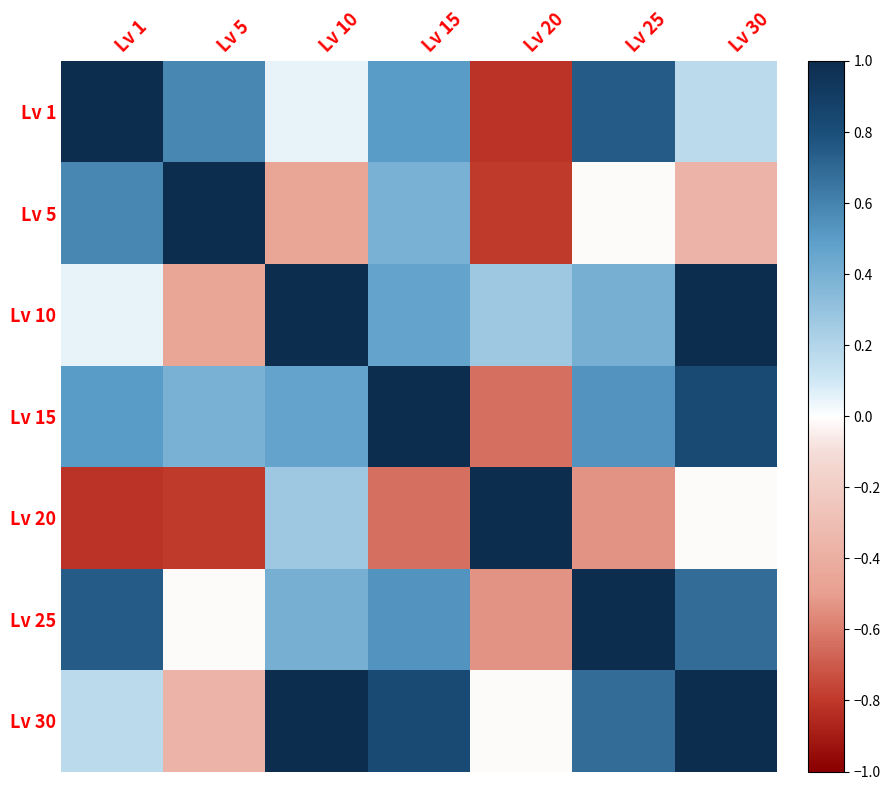

Reading left to right, list all the values displayed in this chart.

Lv 1: Lv 1=1.0	Lv 5=0.6	Lv 10=0.0	Lv 15=0.5	Lv 20=-0.8	Lv 25=0.7	Lv 30=0.2
Lv 5: Lv 1=0.6	Lv 5=1.0	Lv 10=-0.5	Lv 15=0.4	Lv 20=-0.8	Lv 25=-0.0	Lv 30=-0.4
Lv 10: Lv 1=0.0	Lv 5=-0.5	Lv 10=1.0	Lv 15=0.5	Lv 20=0.3	Lv 25=0.4	Lv 30=1.0
Lv 15: Lv 1=0.5	Lv 5=0.4	Lv 10=0.5	Lv 15=1.0	Lv 20=-0.6	Lv 25=0.5	Lv 30=0.8
Lv 20: Lv 1=-0.8	Lv 5=-0.8	Lv 10=0.3	Lv 15=-0.6	Lv 20=1.0	Lv 25=-0.5	Lv 30=-0.0
Lv 25: Lv 1=0.7	Lv 5=-0.0	Lv 10=0.4	Lv 15=0.5	Lv 20=-0.5	Lv 25=1.0	Lv 30=0.7
Lv 30: Lv 1=0.2	Lv 5=-0.4	Lv 10=1.0	Lv 15=0.8	Lv 20=-0.0	Lv 25=0.7	Lv 30=1.0